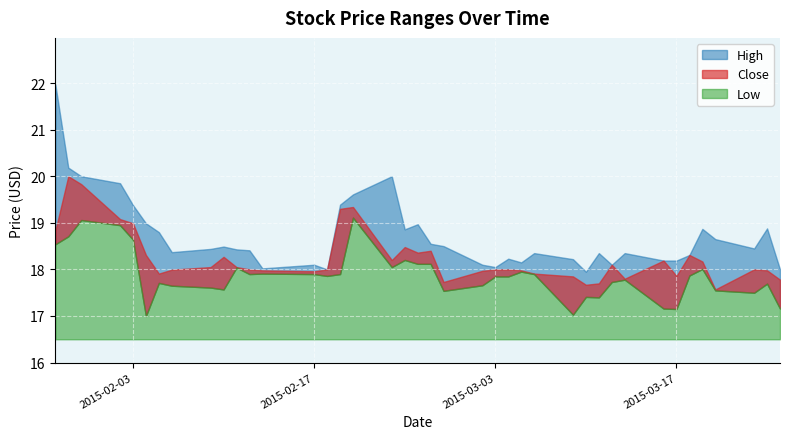

Is it true that High equals 18.2 at 32?

True